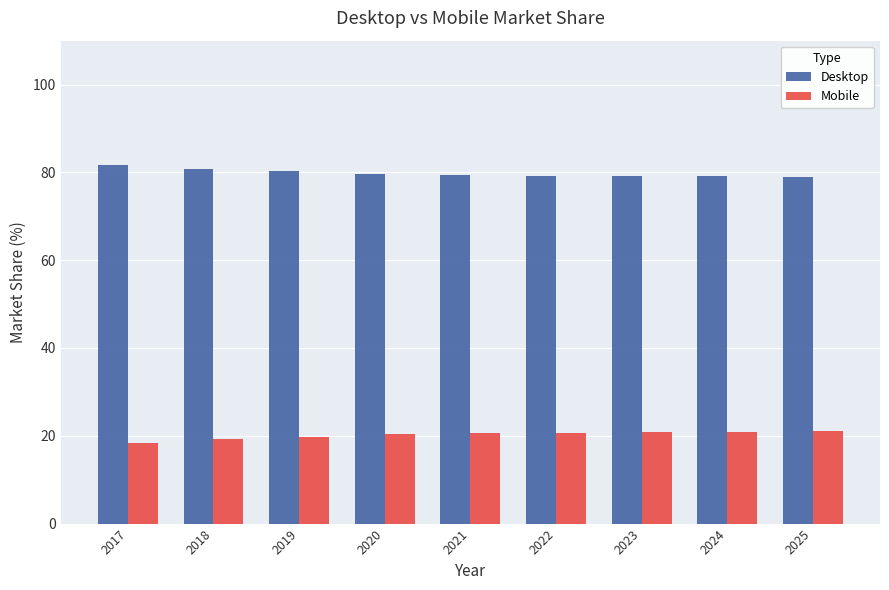

What is the lowest value of the Mobile series?

18.4